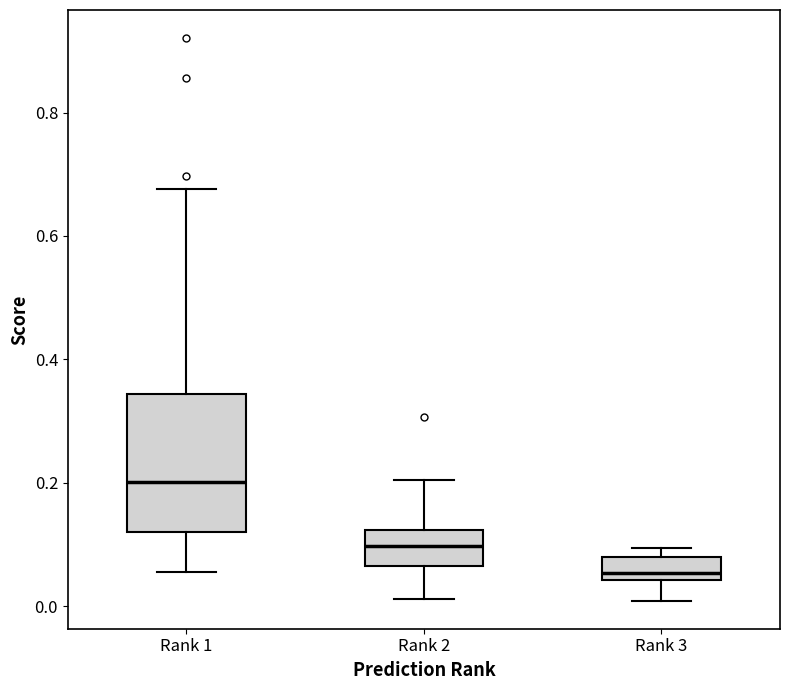

Which box is the tallest, from its lower edge to its upper edge?

Rank 1